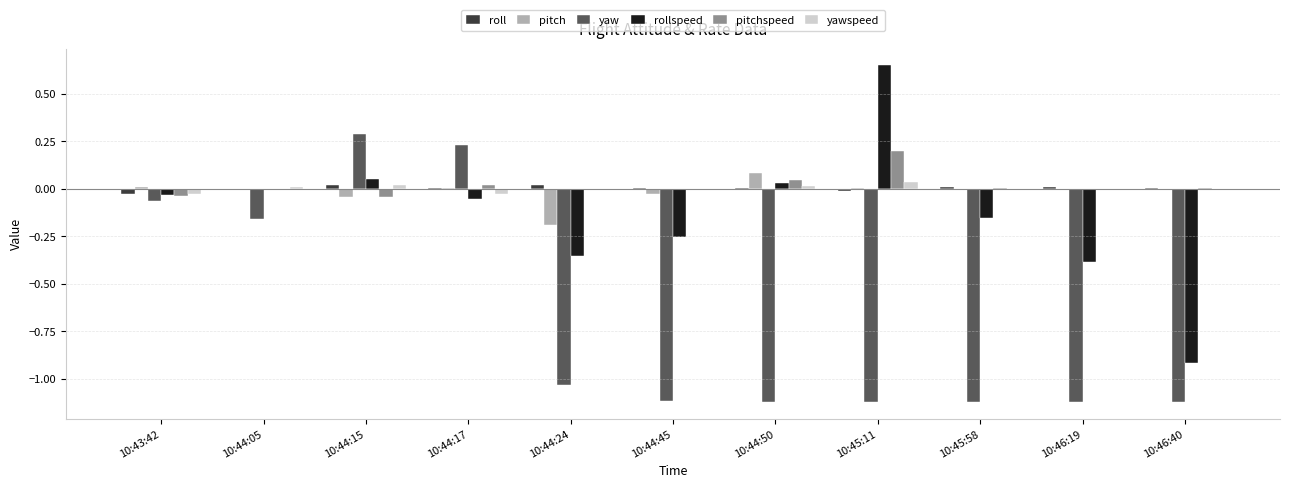

At which category does the chart reach its minimum across all series?

10:43:42